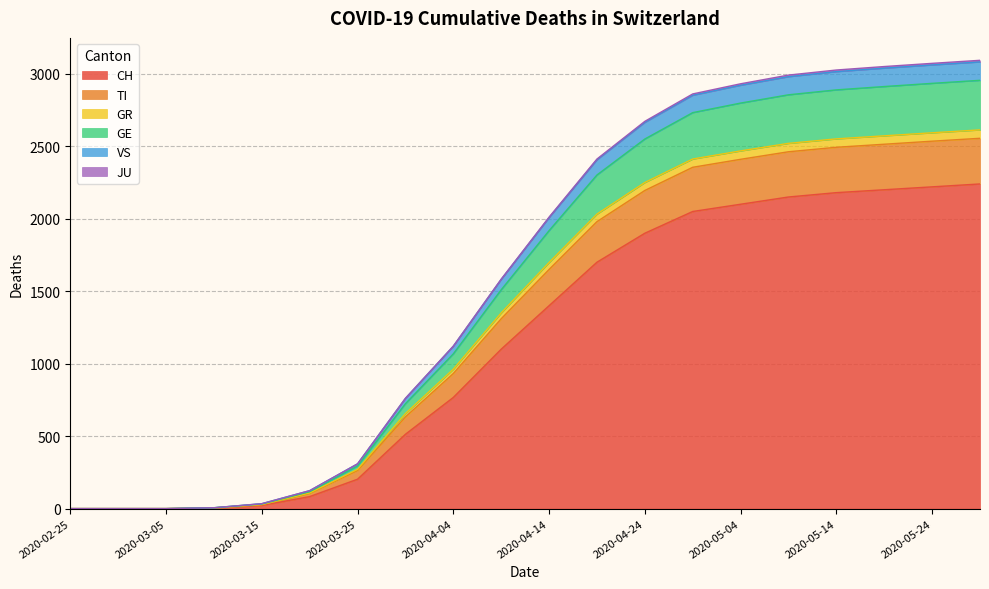

What is the highest value of the CH series?

2240